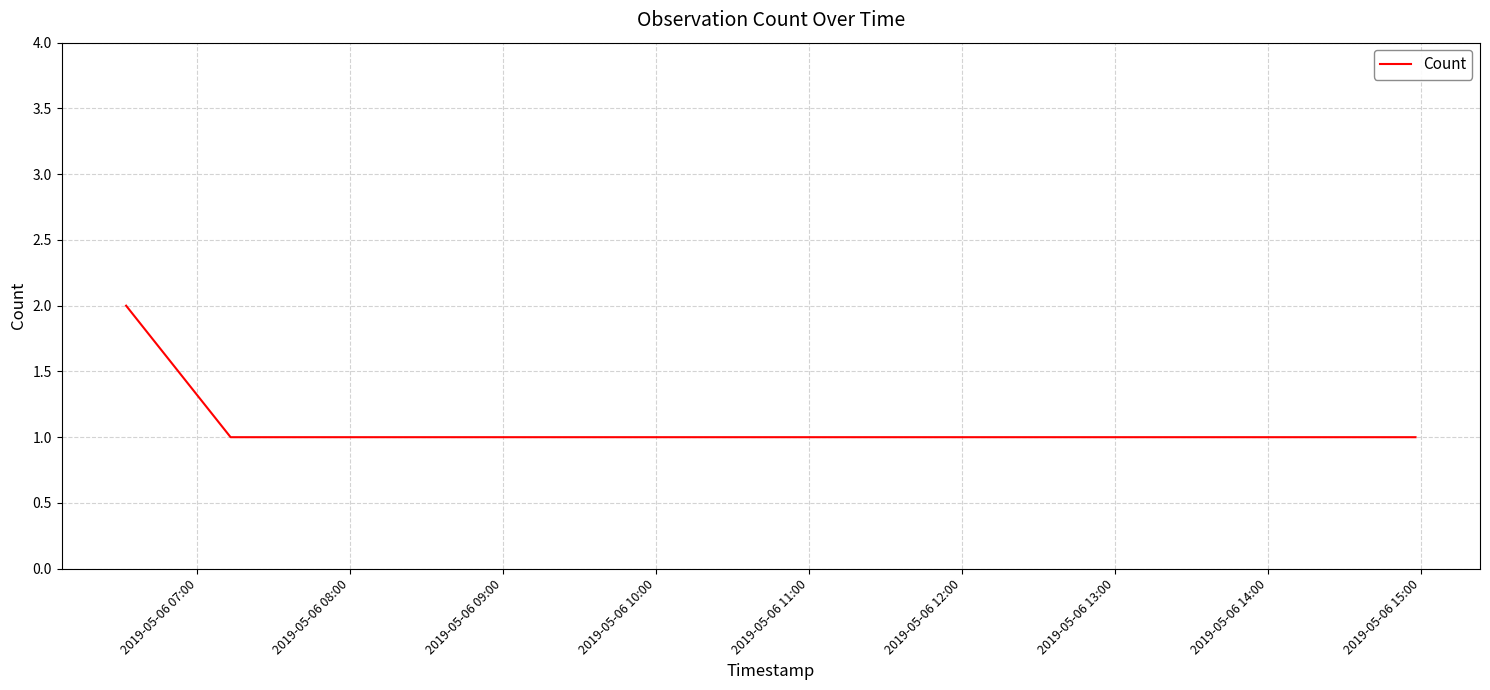

How many values are between 1 and 2?

6